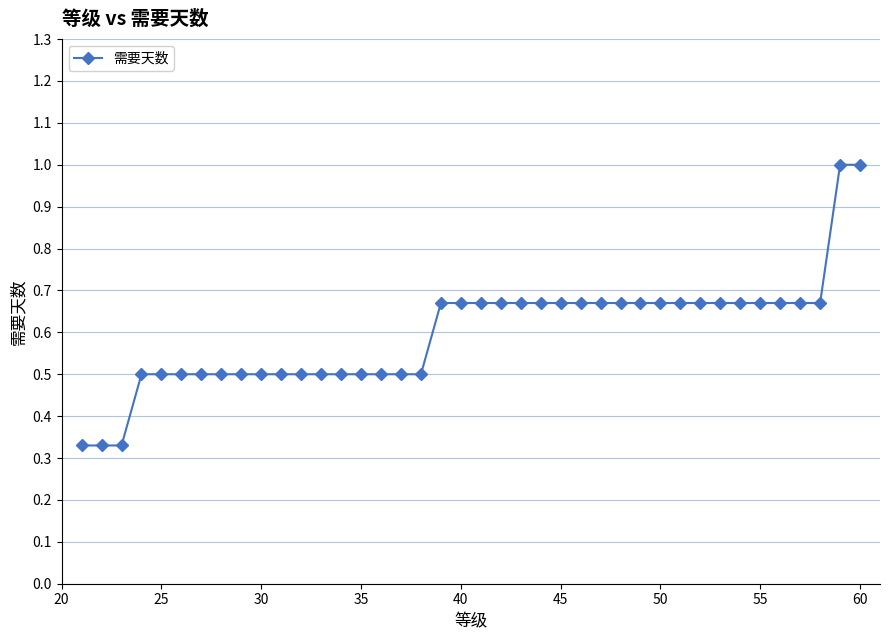

What is the maximum value shown in the chart?

1.0